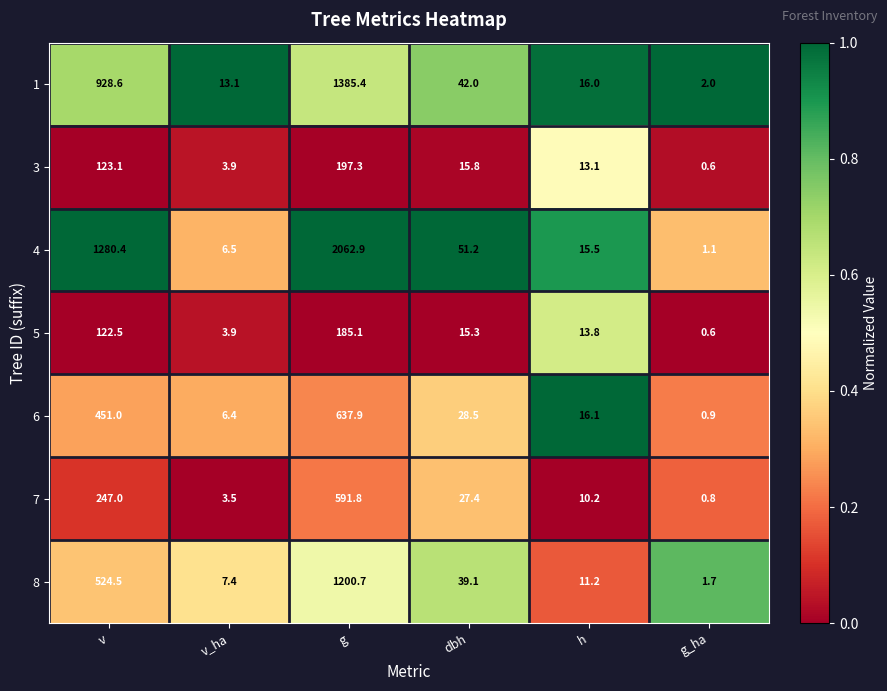

Between v_ha and g, which series saw the biggest shift?

4